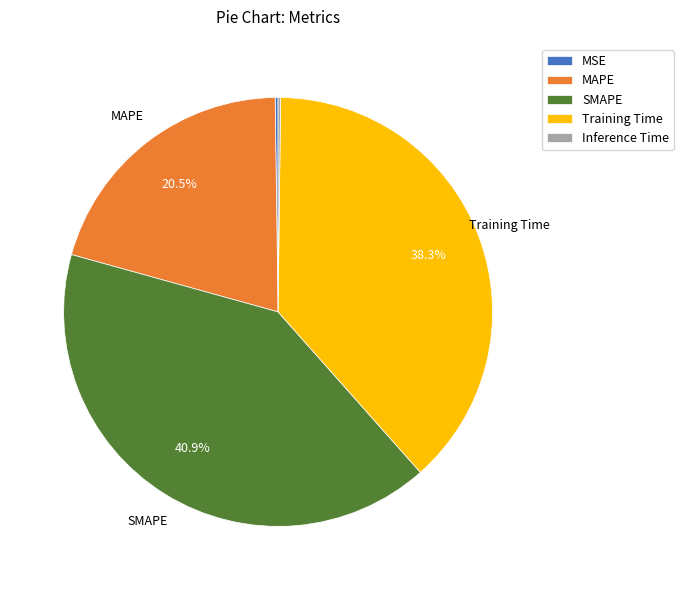

What is the largest slice in the pie chart?

SMAPE